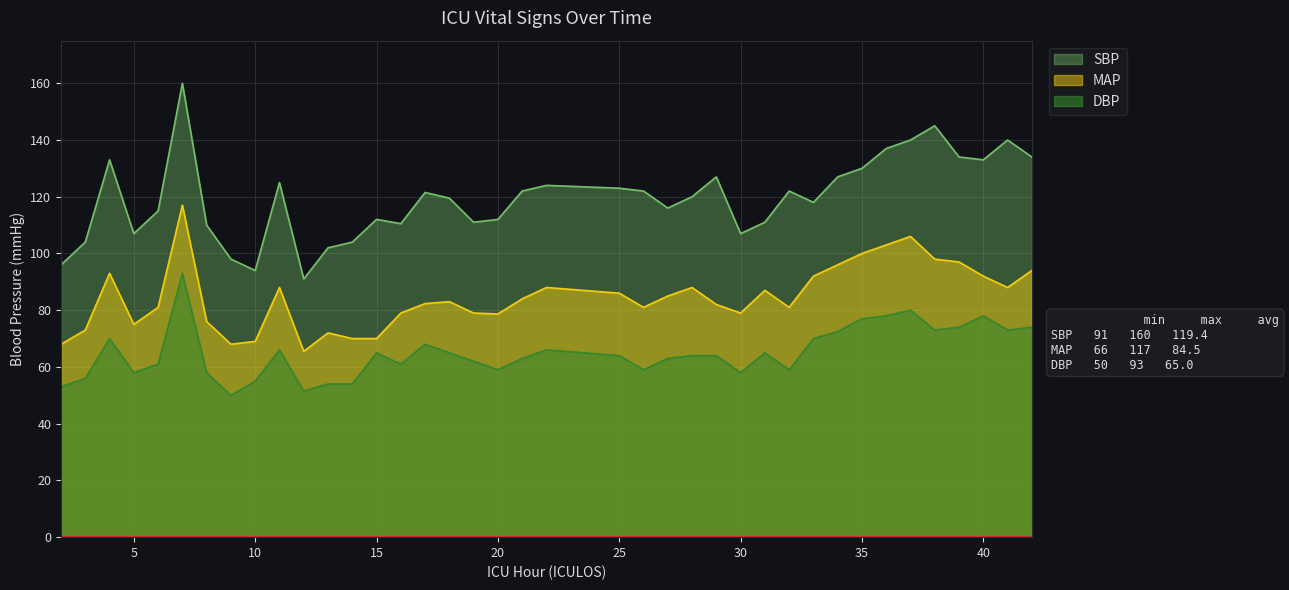

True or false: SBP and DBP intersect in this chart.

False